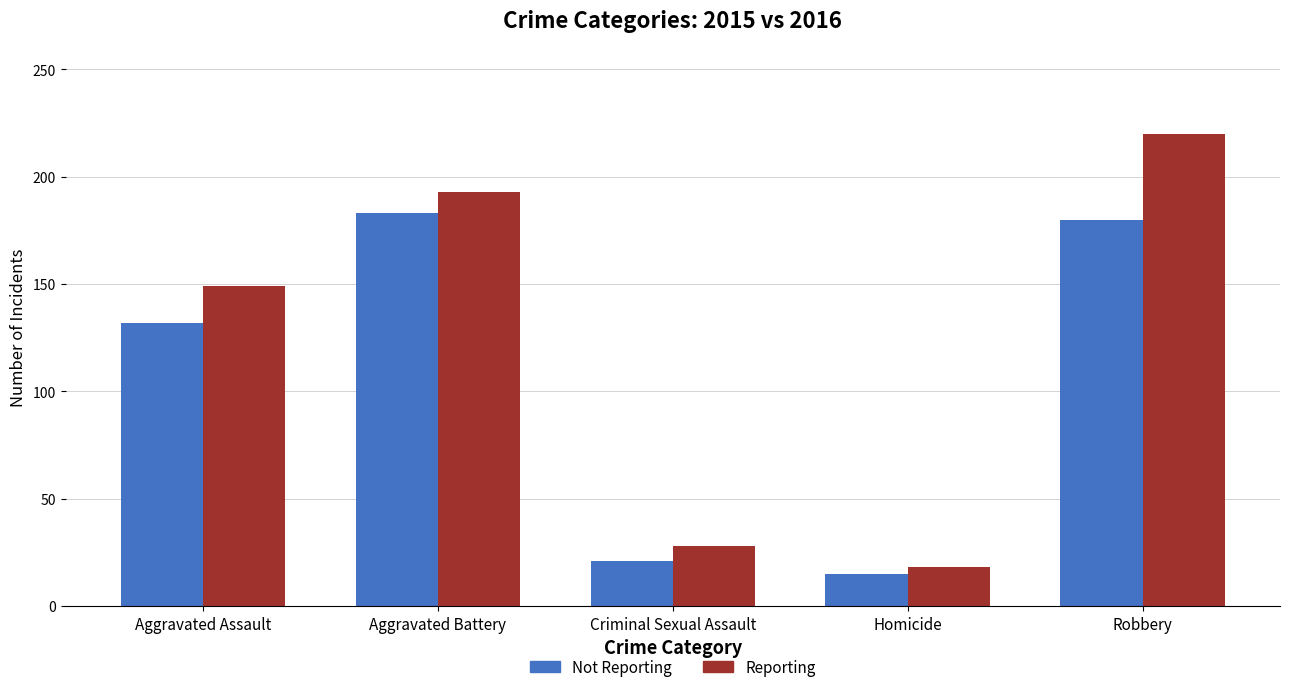

What is the label of the 5th bar from the left?

Robbery